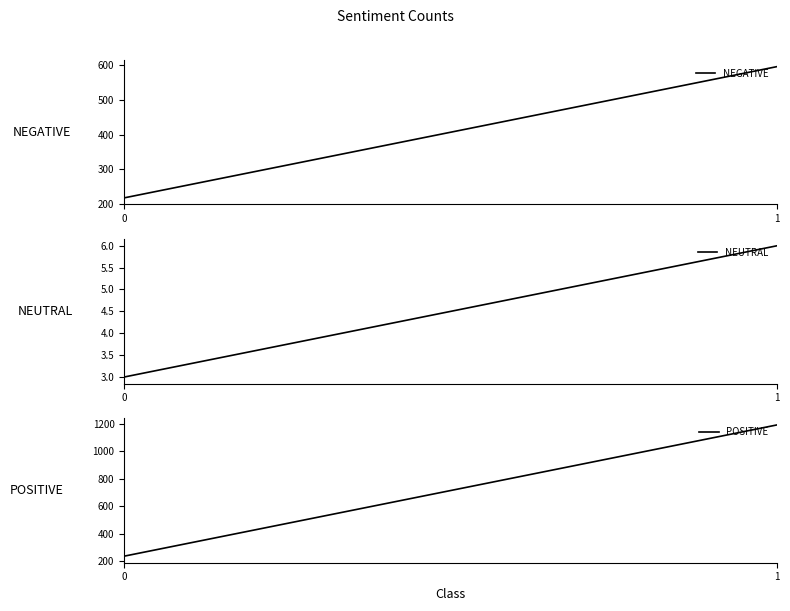

Which series has the largest range (max minus min)?

POSITIVE